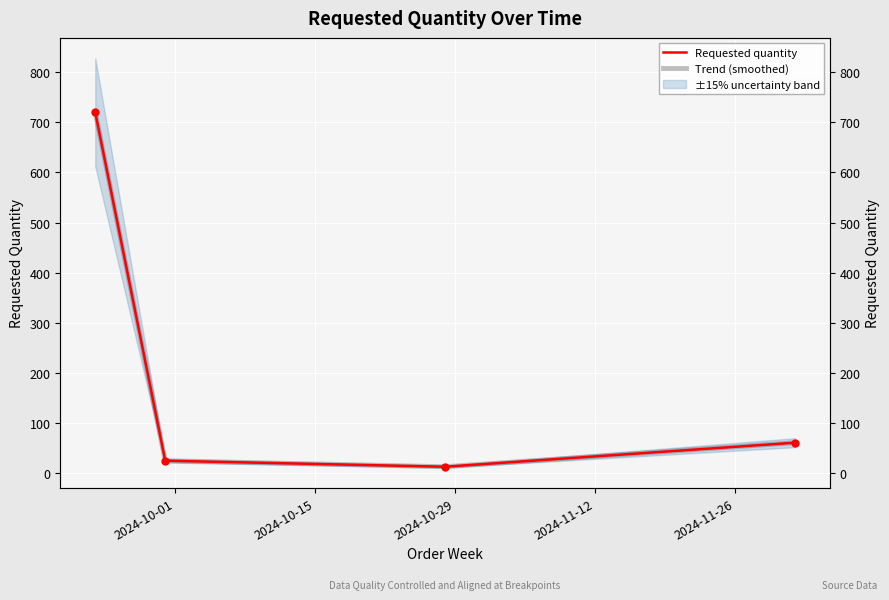

True or false: Trend (smoothed) and Requested quantity cross at least once.

False